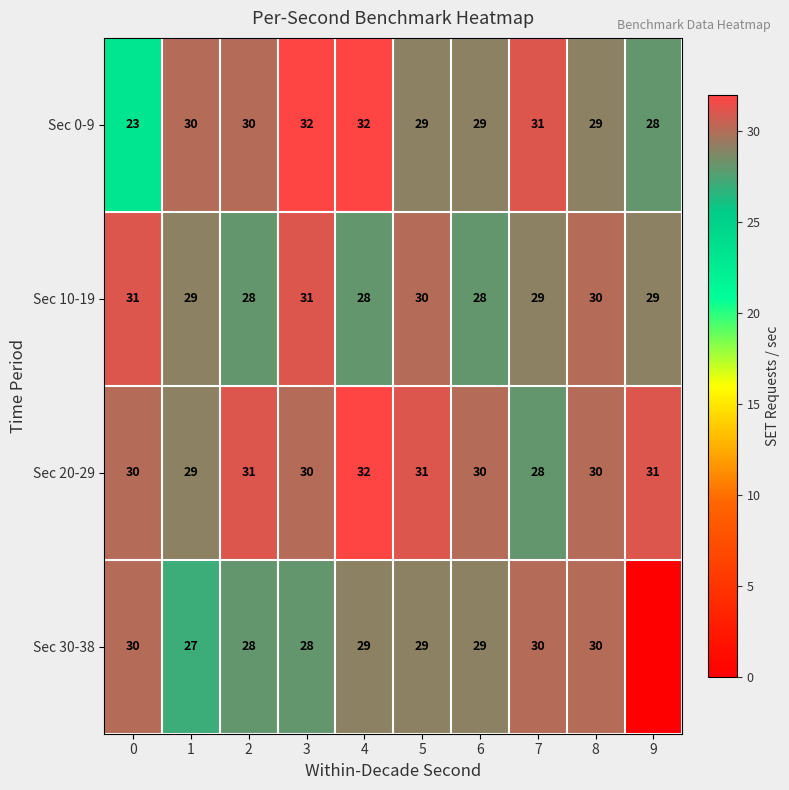

Is it true that Sec 0-9 equals 28 at 9?

True